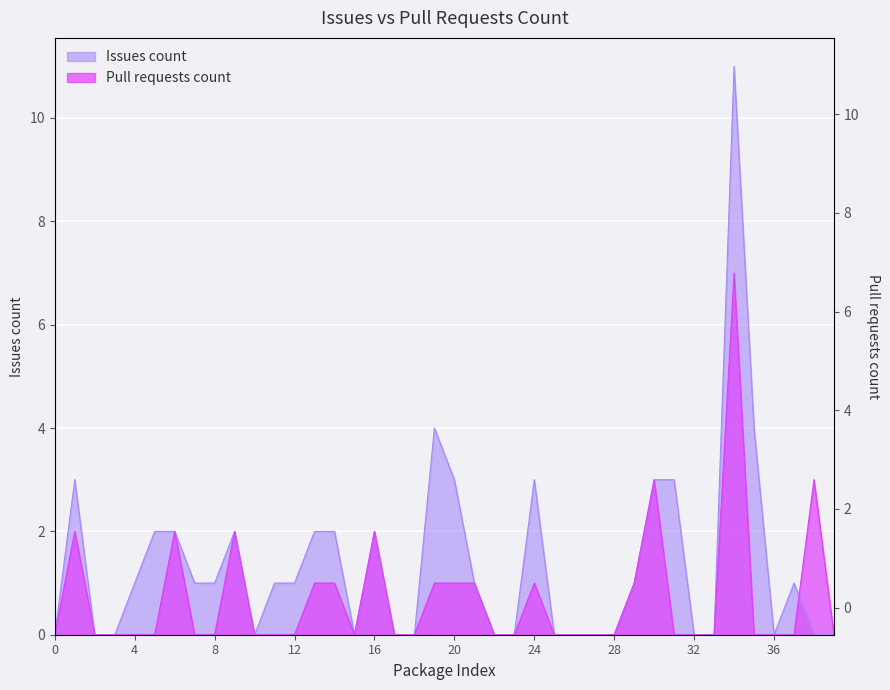

True or false: Pull requests count has more than 1 points higher than both neighbors.

True